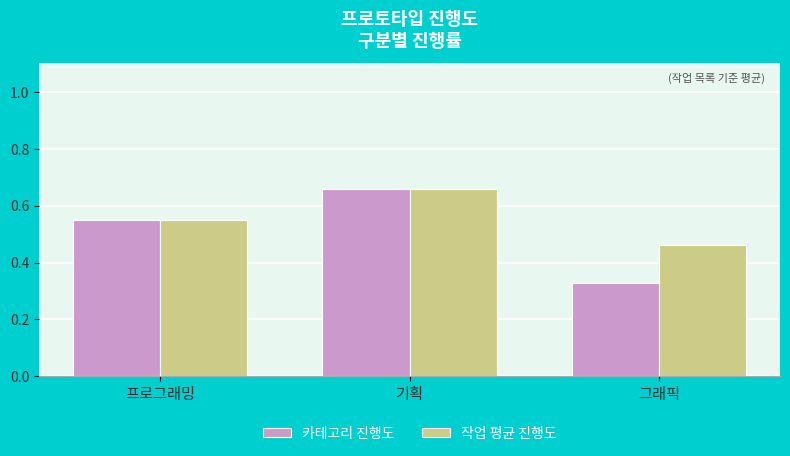

What is the sum of the 작업 평균 진행도 values at 그래픽 and 기획?

1.1